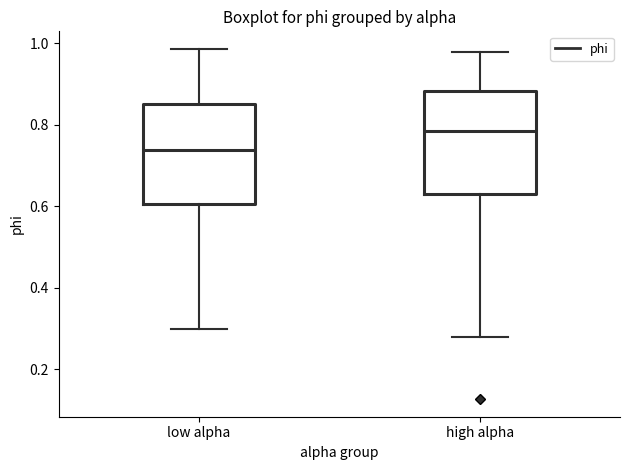

Reading left to right, read every box against the y-axis: the position of its median line, the range the box covers, and the ends of its whiskers. The values are not printed on the chart, so give them approximately, as read against the axis.

low alpha: median 0.74, box 0.60 to 0.86, whiskers 0.30 to 0.98
high alpha: median 0.78, box 0.62 to 0.88, whiskers 0.28 to 0.98